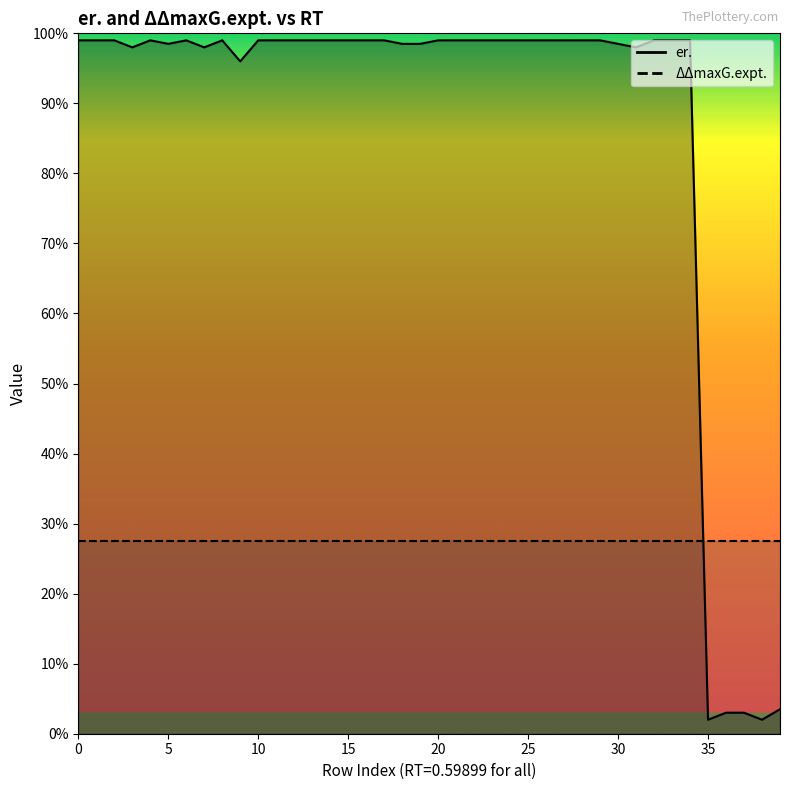

What is the label of the 7th point from the right?

33